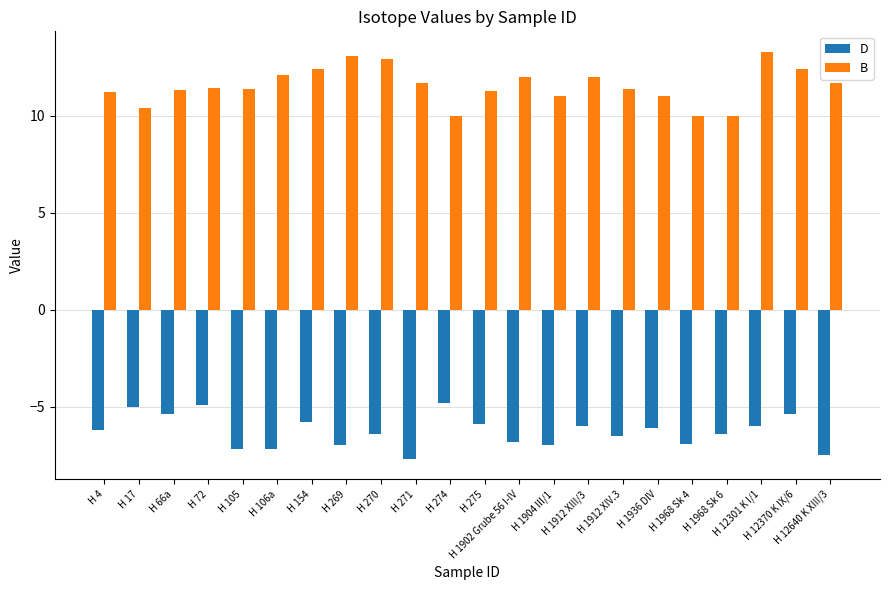

Is it true that D equals -2.6 at H 72?

False